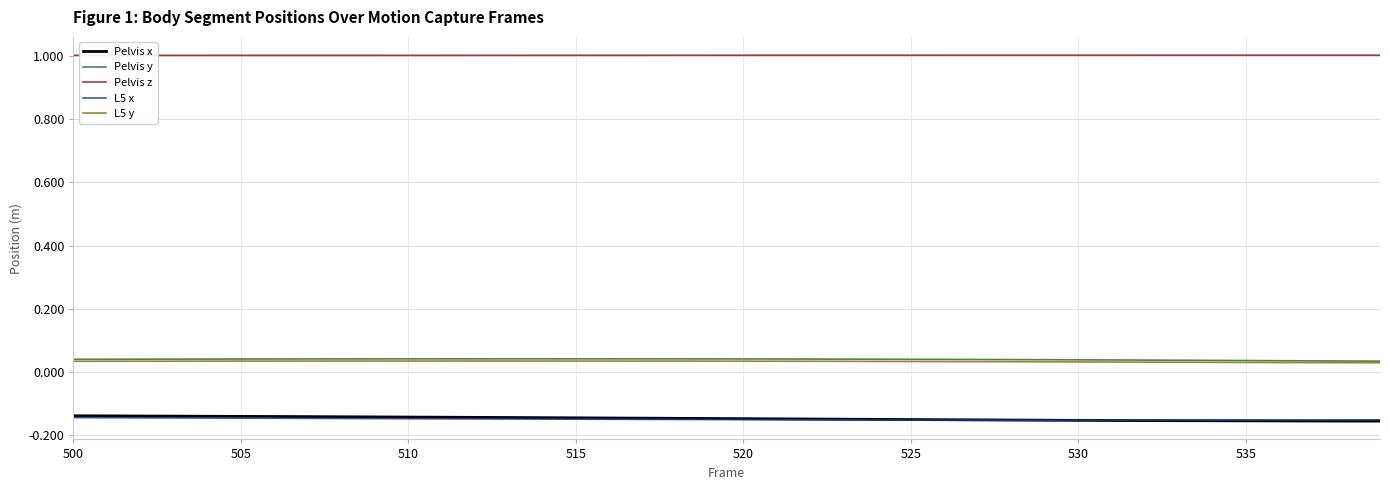

Which series has the largest total across all categories?

Pelvis z